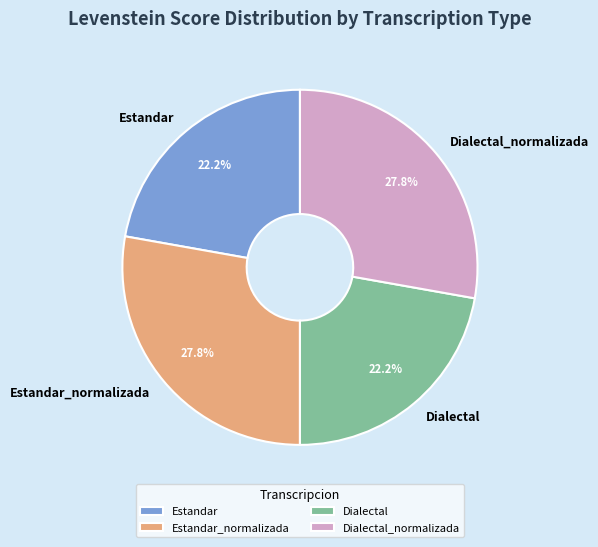

The Dialectal slice represents 10% of the pie. True or false?

False